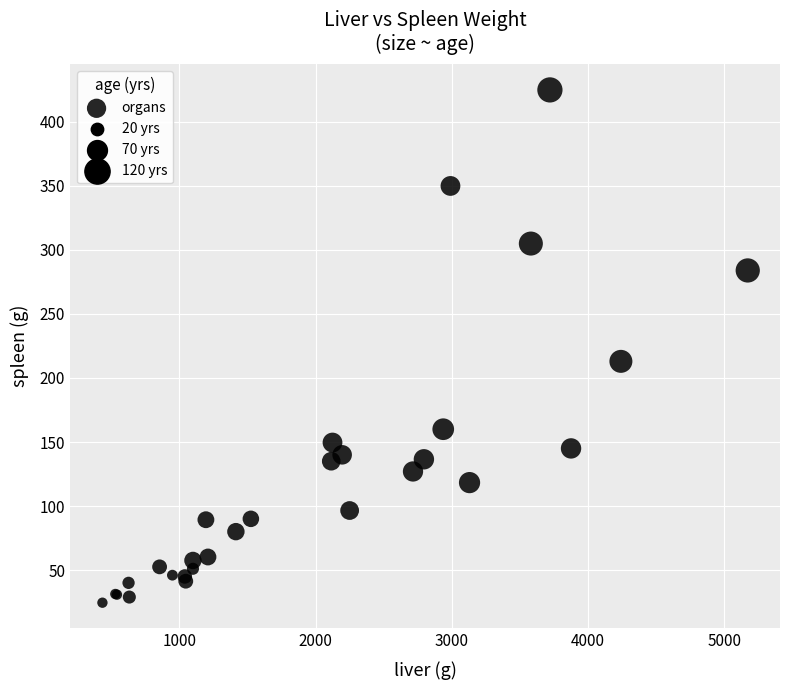

What Y value in the scatter plot is closest to 224?

213.0